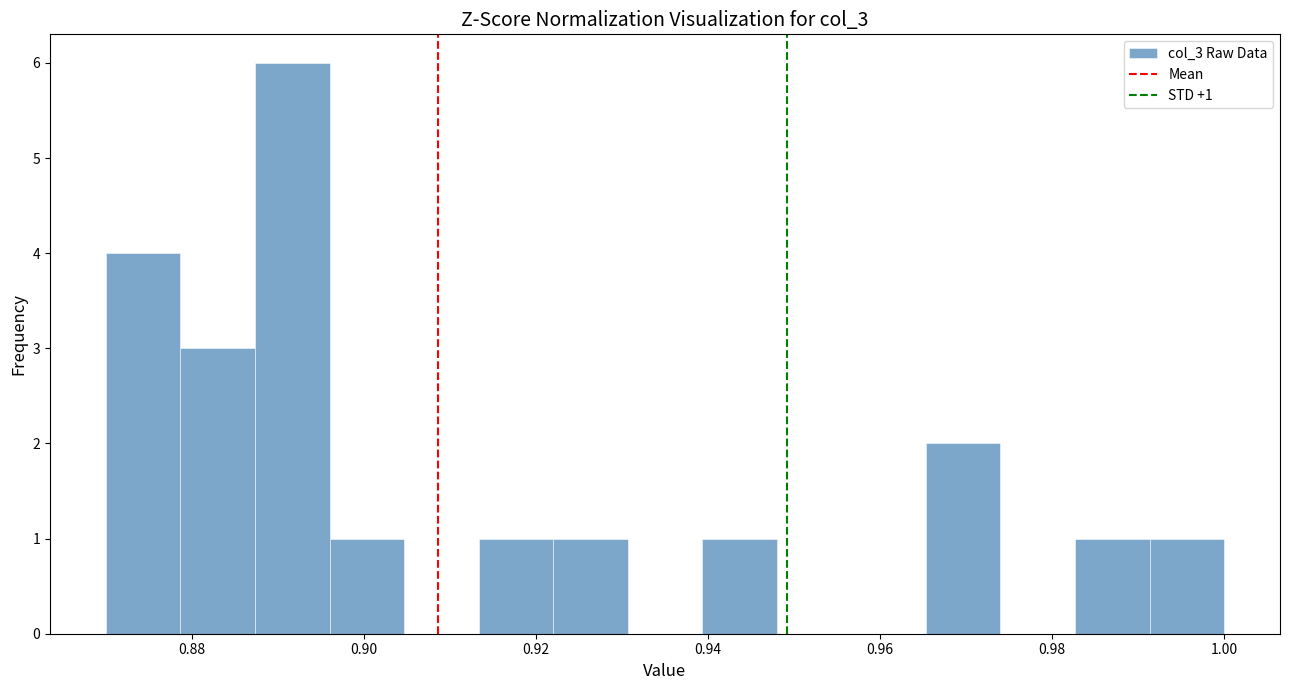

Over which range of the x-axis is the bar tallest?

0.888 to 0.896